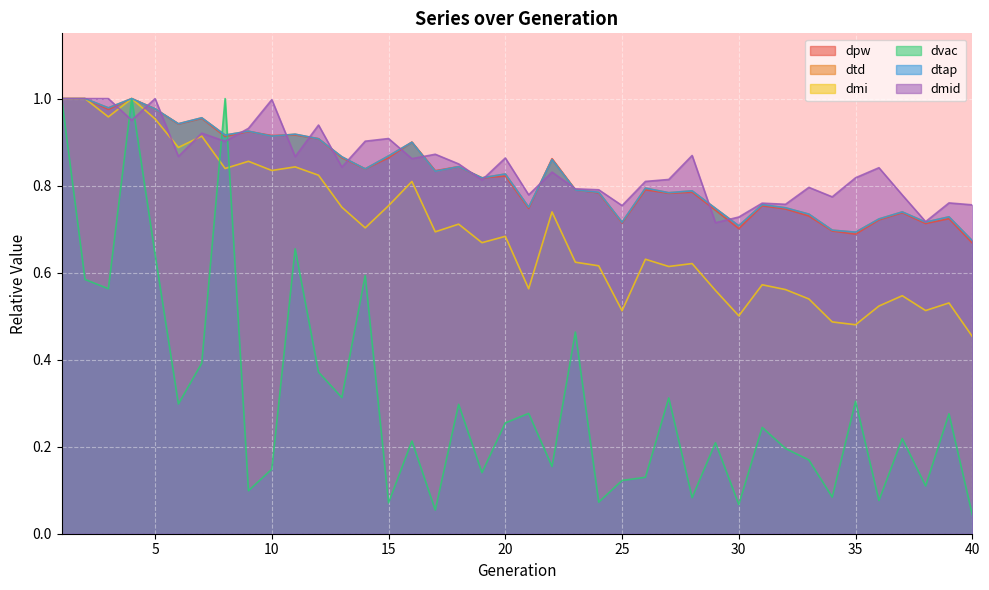

Reading right to left, transcribe all the data shown in this chart.

dpw: 0.7	0.7	0.7	0.7	0.7	0.7	0.7	0.7	0.7	0.8	0.7	0.7	0.8	0.8	0.8	0.7	0.8	0.8	0.9	0.7	0.8	0.8	0.8	0.8	0.9	0.9	0.8	0.9	0.9	0.9	0.9	0.9	0.9	1.0	0.9	1.0	1.0	1.0	1.0	1.0
dtd: 0.7	0.7	0.7	0.7	0.7	0.7	0.7	0.7	0.7	0.8	0.7	0.7	0.8	0.8	0.8	0.7	0.8	0.8	0.9	0.8	0.8	0.8	0.8	0.8	0.9	0.9	0.8	0.9	0.9	0.9	0.9	0.9	0.9	1.0	0.9	1.0	1.0	1.0	1.0	1.0
dmi: 0.5	0.5	0.5	0.5	0.5	0.5	0.5	0.5	0.6	0.6	0.5	0.6	0.6	0.6	0.6	0.5	0.6	0.6	0.7	0.6	0.7	0.7	0.7	0.7	0.8	0.8	0.7	0.8	0.8	0.8	0.8	0.9	0.8	0.9	0.9	1.0	1.0	1.0	1.0	1.0
dvac: 0.0	0.3	0.1	0.2	0.1	0.3	0.1	0.2	0.2	0.2	0.1	0.2	0.1	0.3	0.1	0.1	0.1	0.5	0.2	0.3	0.3	0.1	0.3	0.1	0.2	0.1	0.6	0.3	0.4	0.7	0.1	0.1	1.0	0.4	0.3	0.6	1.0	0.6	0.6	1.0
dtap: 0.7	0.7	0.7	0.7	0.7	0.7	0.7	0.7	0.7	0.8	0.7	0.7	0.8	0.8	0.8	0.7	0.8	0.8	0.9	0.8	0.8	0.8	0.8	0.8	0.9	0.9	0.8	0.9	0.9	0.9	0.9	0.9	0.9	1.0	0.9	1.0	1.0	1.0	1.0	1.0
dmid: 0.8	0.8	0.7	0.8	0.8	0.8	0.8	0.8	0.8	0.8	0.7	0.7	0.9	0.8	0.8	0.8	0.8	0.8	0.8	0.8	0.9	0.8	0.8	0.9	0.9	0.9	0.9	0.8	0.9	0.9	1.0	0.9	0.9	0.9	0.9	1.0	1.0	1.0	1.0	1.0